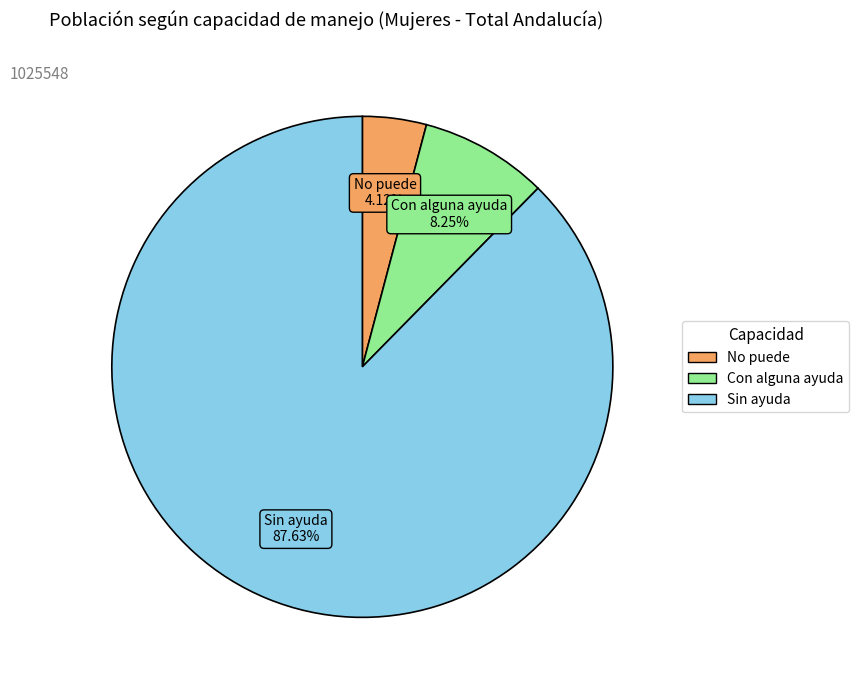

Is it true that Sin ayuda is 88% of the pie?

True